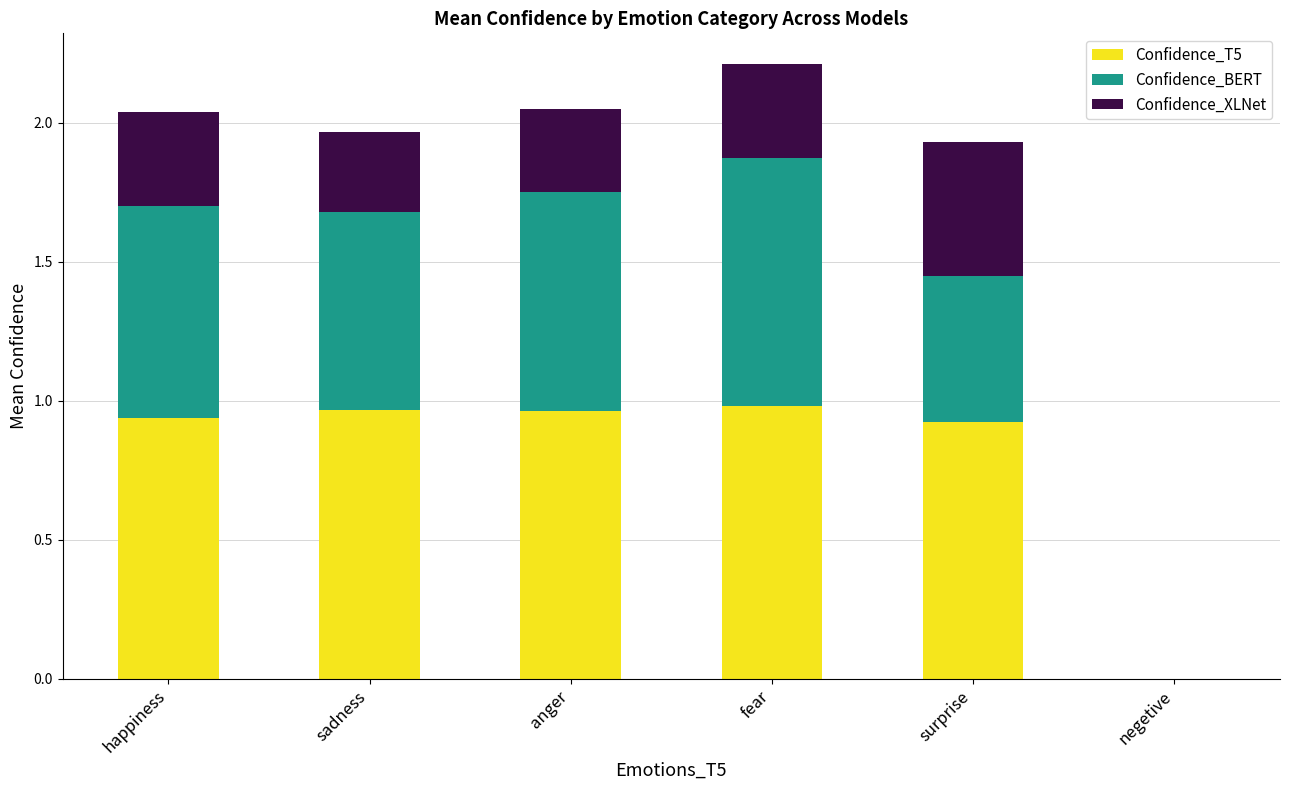

At which category is the sum across all series the highest?

fear